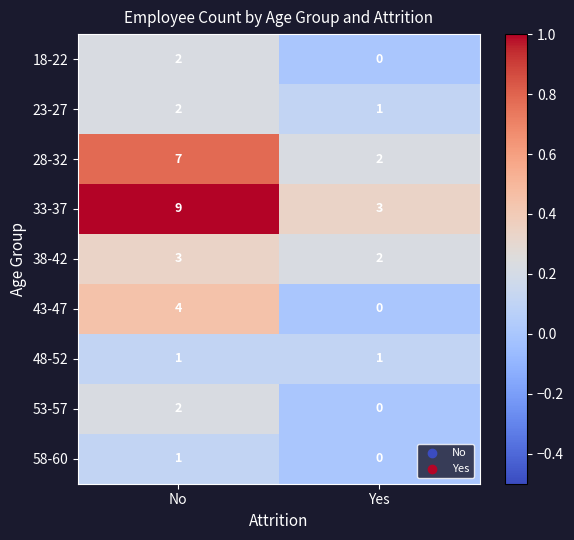

What is the spread (max minus min) of values at No?

8